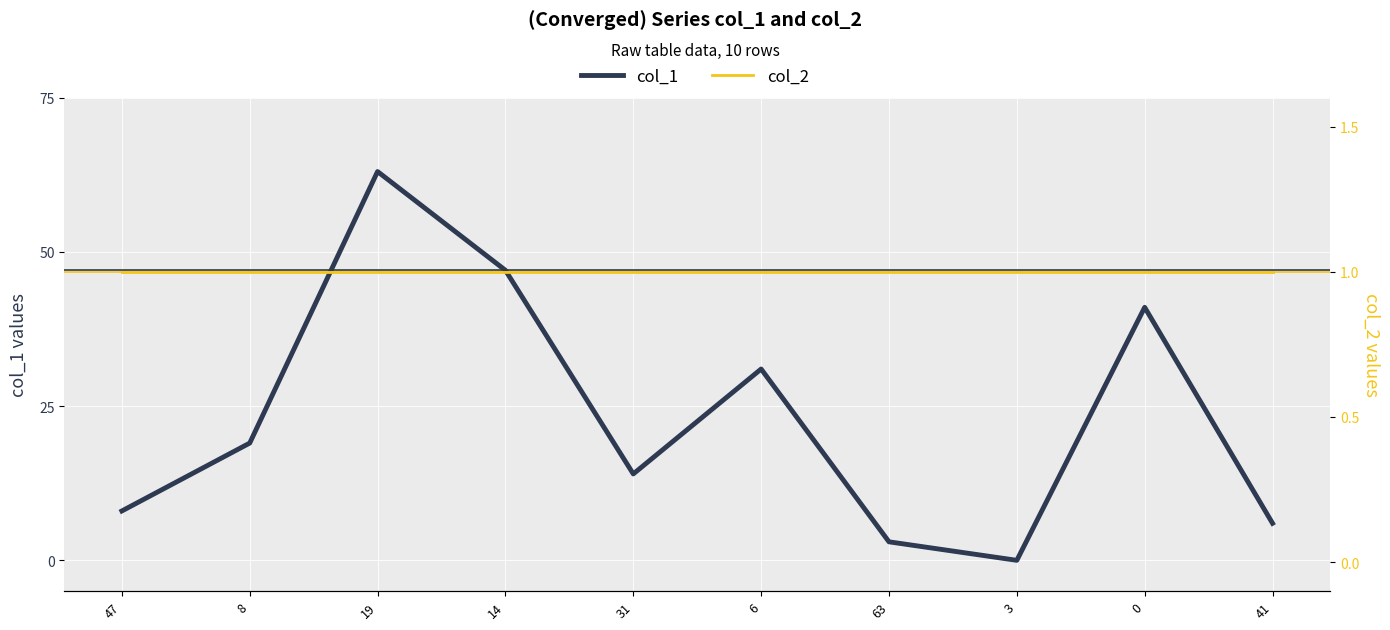

Reading left to right, list all the values displayed in this chart.

col_1: 47=8	8=19	19=63	14=47	31=14	6=31	63=3	3=0	0=41	41=6
col_2: 47=1	8=1	19=1	14=1	31=1	6=1	63=1	3=1	0=1	41=1